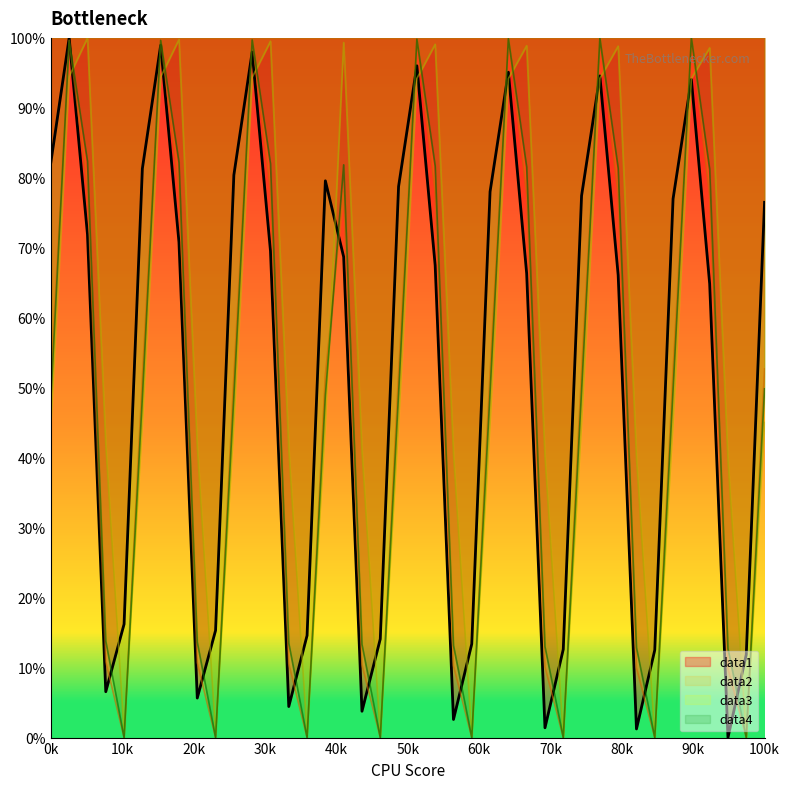

How many positive values does the data4 series have?

32